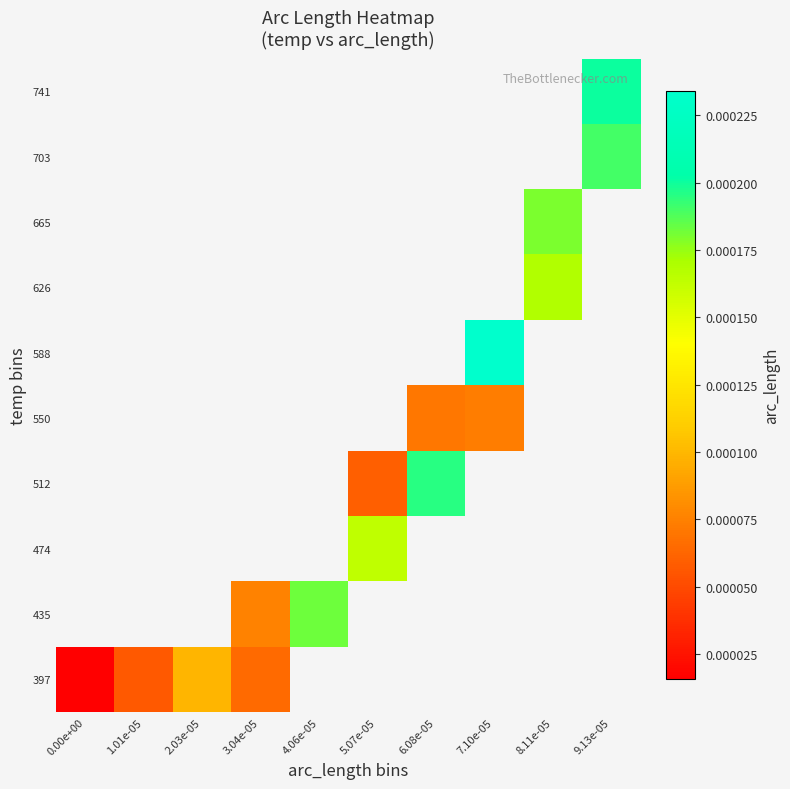

At which category does the chart reach its minimum across all series?

0.00e+00